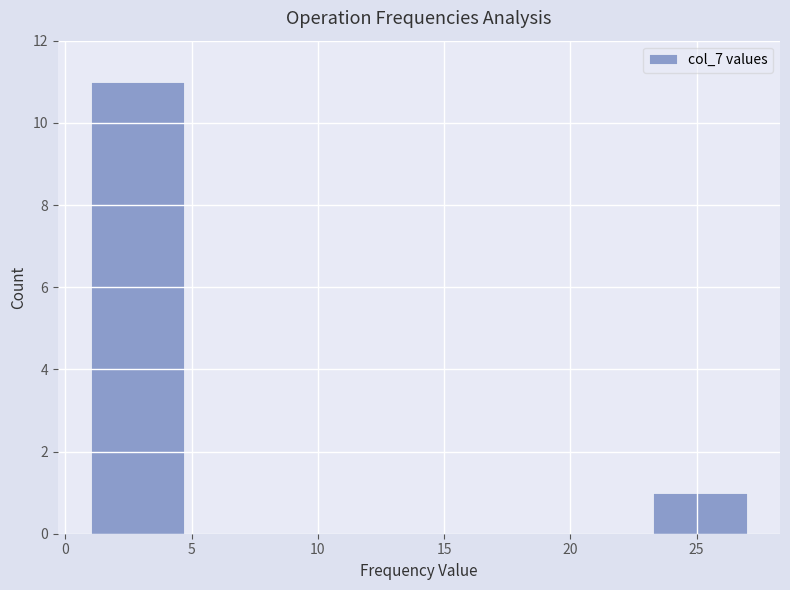

How tall is the bar that spans 1.0 to 4.5 on the x-axis? Neither the bar edges nor the heights are printed on the chart, so give them approximately, as read against the axes.

11